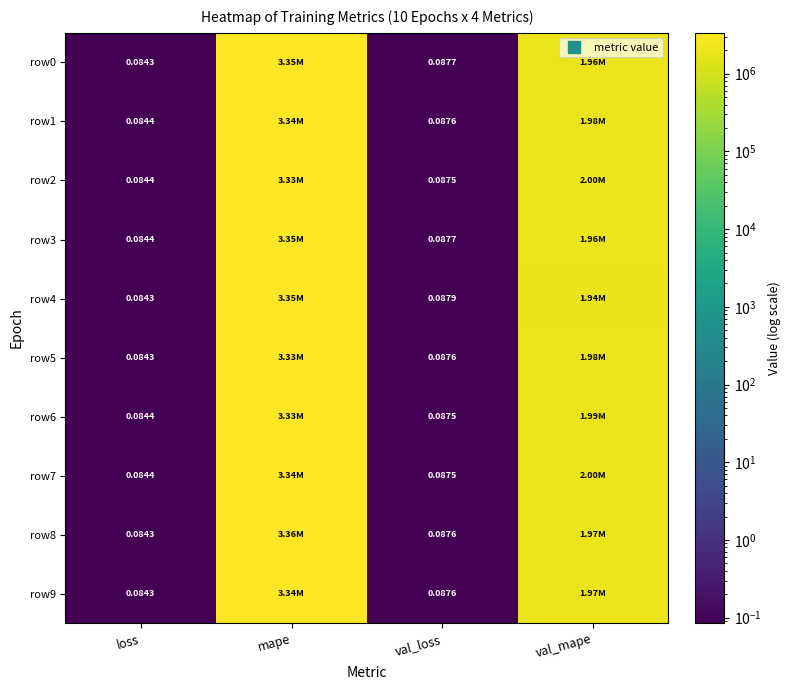

The value of row4 at val_mape is 2772894.4. True or false?

False